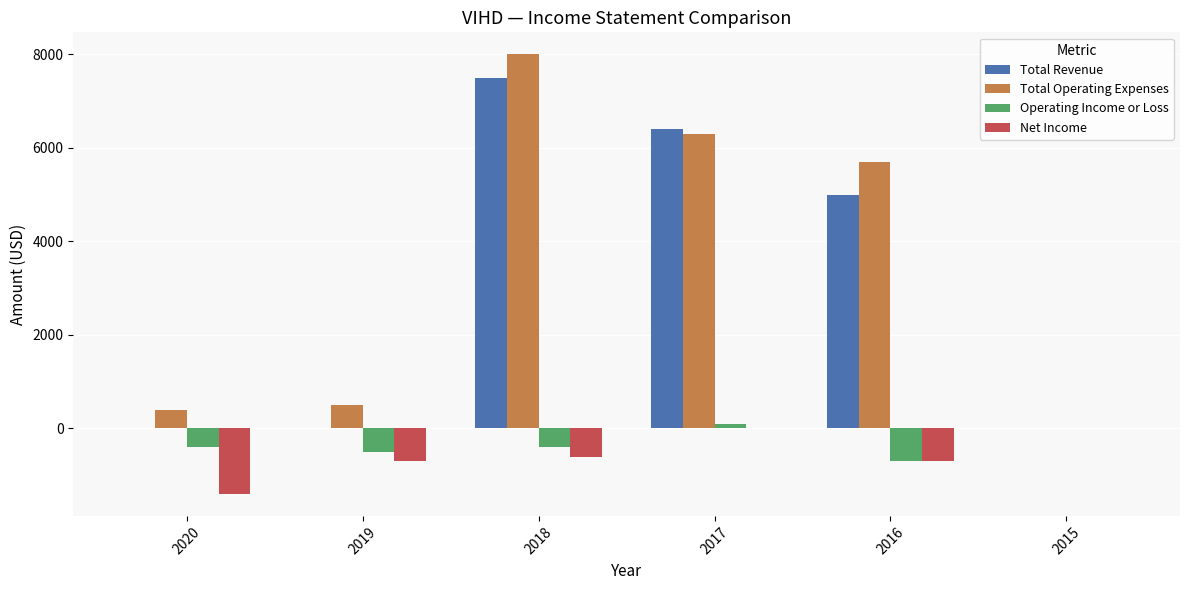

Where is Total Operating Expenses nearest to the value 4000?

2016